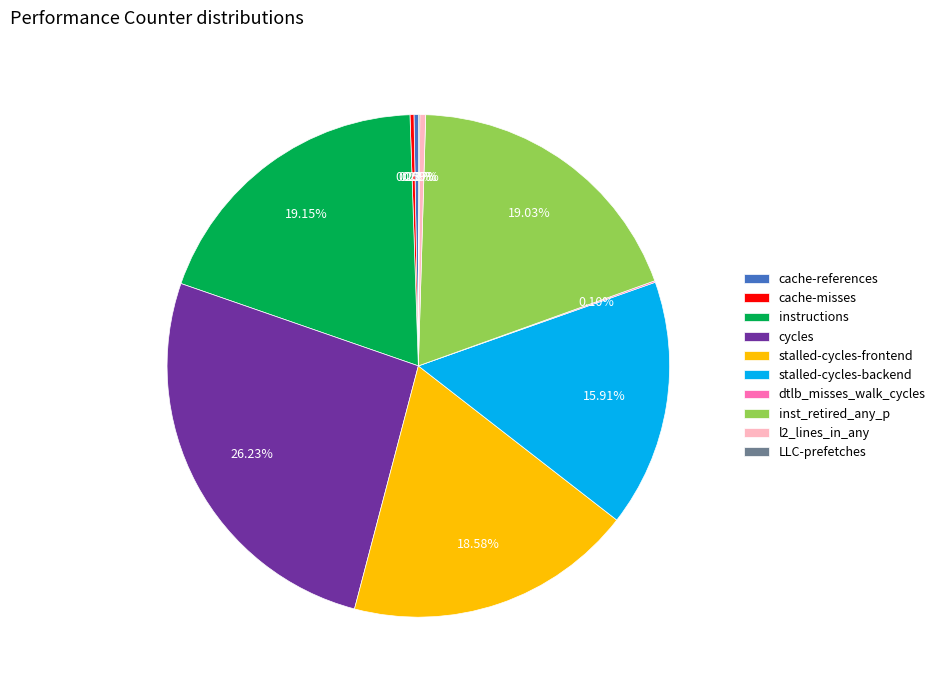

The cache-references slice represents 0% of the pie. True or false?

True